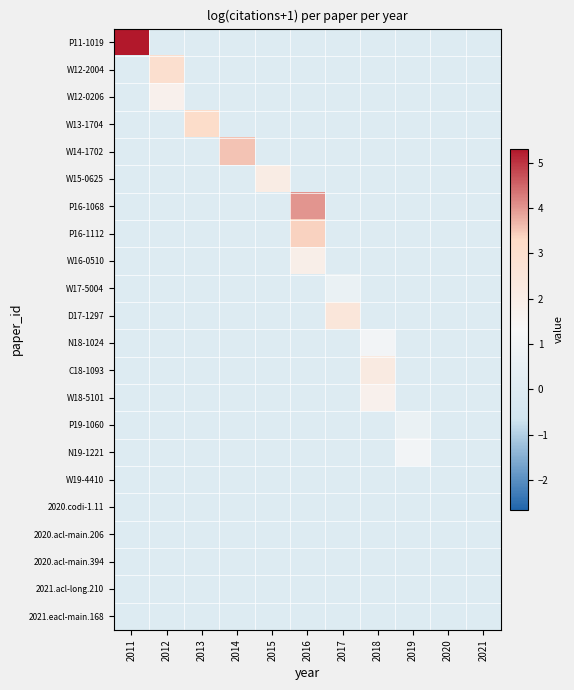

Reading left to right, transcribe all the data shown in this chart.

P11-1019: 2011=5.3	2012=0.0	2013=0.0	2014=0.0	2015=0.0	2016=0.0	2017=0.0	2018=0.0	2019=0.0	2020=0.0	2021=0.0
W12-2004: 2011=0.0	2012=2.9	2013=0.0	2014=0.0	2015=0.0	2016=0.0	2017=0.0	2018=0.0	2019=0.0	2020=0.0	2021=0.0
W12-0206: 2011=0.0	2012=1.8	2013=0.0	2014=0.0	2015=0.0	2016=0.0	2017=0.0	2018=0.0	2019=0.0	2020=0.0	2021=0.0
W13-1704: 2011=0.0	2012=0.0	2013=3.1	2014=0.0	2015=0.0	2016=0.0	2017=0.0	2018=0.0	2019=0.0	2020=0.0	2021=0.0
W14-1702: 2011=0.0	2012=0.0	2013=0.0	2014=3.6	2015=0.0	2016=0.0	2017=0.0	2018=0.0	2019=0.0	2020=0.0	2021=0.0
W15-0625: 2011=0.0	2012=0.0	2013=0.0	2014=0.0	2015=2.1	2016=0.0	2017=0.0	2018=0.0	2019=0.0	2020=0.0	2021=0.0
P16-1068: 2011=0.0	2012=0.0	2013=0.0	2014=0.0	2015=0.0	2016=4.0	2017=0.0	2018=0.0	2019=0.0	2020=0.0	2021=0.0
P16-1112: 2011=0.0	2012=0.0	2013=0.0	2014=0.0	2015=0.0	2016=3.4	2017=0.0	2018=0.0	2019=0.0	2020=0.0	2021=0.0
W16-0510: 2011=0.0	2012=0.0	2013=0.0	2014=0.0	2015=0.0	2016=1.9	2017=0.0	2018=0.0	2019=0.0	2020=0.0	2021=0.0
W17-5004: 2011=0.0	2012=0.0	2013=0.0	2014=0.0	2015=0.0	2016=0.0	2017=0.7	2018=0.0	2019=0.0	2020=0.0	2021=0.0
D17-1297: 2011=0.0	2012=0.0	2013=0.0	2014=0.0	2015=0.0	2016=0.0	2017=2.5	2018=0.0	2019=0.0	2020=0.0	2021=0.0
N18-1024: 2011=0.0	2012=0.0	2013=0.0	2014=0.0	2015=0.0	2016=0.0	2017=0.0	2018=1.1	2019=0.0	2020=0.0	2021=0.0
C18-1093: 2011=0.0	2012=0.0	2013=0.0	2014=0.0	2015=0.0	2016=0.0	2017=0.0	2018=2.2	2019=0.0	2020=0.0	2021=0.0
W18-5101: 2011=0.0	2012=0.0	2013=0.0	2014=0.0	2015=0.0	2016=0.0	2017=0.0	2018=1.8	2019=0.0	2020=0.0	2021=0.0
P19-1060: 2011=0.0	2012=0.0	2013=0.0	2014=0.0	2015=0.0	2016=0.0	2017=0.0	2018=0.0	2019=0.7	2020=0.0	2021=0.0
N19-1221: 2011=0.0	2012=0.0	2013=0.0	2014=0.0	2015=0.0	2016=0.0	2017=0.0	2018=0.0	2019=1.1	2020=0.0	2021=0.0
W19-4410: 2011=0.0	2012=0.0	2013=0.0	2014=0.0	2015=0.0	2016=0.0	2017=0.0	2018=0.0	2019=0.0	2020=0.0	2021=0.0
2020.codi-1.11: 2011=0.0	2012=0.0	2013=0.0	2014=0.0	2015=0.0	2016=0.0	2017=0.0	2018=0.0	2019=0.0	2020=0.0	2021=0.0
2020.acl-main.206: 2011=0.0	2012=0.0	2013=0.0	2014=0.0	2015=0.0	2016=0.0	2017=0.0	2018=0.0	2019=0.0	2020=0.0	2021=0.0
2020.acl-main.394: 2011=0.0	2012=0.0	2013=0.0	2014=0.0	2015=0.0	2016=0.0	2017=0.0	2018=0.0	2019=0.0	2020=0.0	2021=0.0
2021.acl-long.210: 2011=0.0	2012=0.0	2013=0.0	2014=0.0	2015=0.0	2016=0.0	2017=0.0	2018=0.0	2019=0.0	2020=0.0	2021=0.0
2021.eacl-main.168: 2011=0.0	2012=0.0	2013=0.0	2014=0.0	2015=0.0	2016=0.0	2017=0.0	2018=0.0	2019=0.0	2020=0.0	2021=0.0